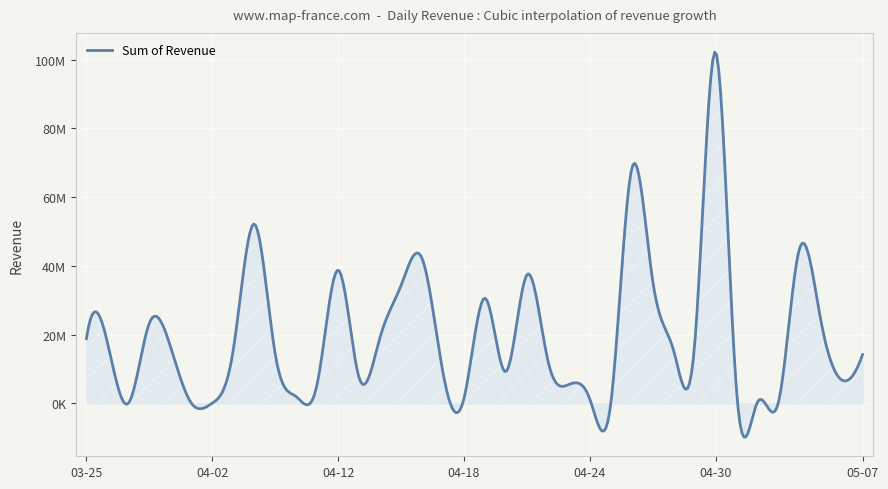

Does the chart display data point markers on the line(s)?

No